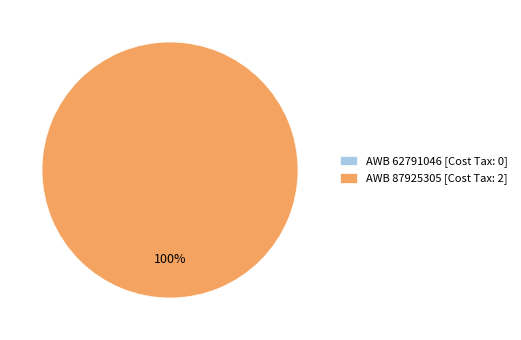

What is the change in value from 62791046 to 87925305?

+2